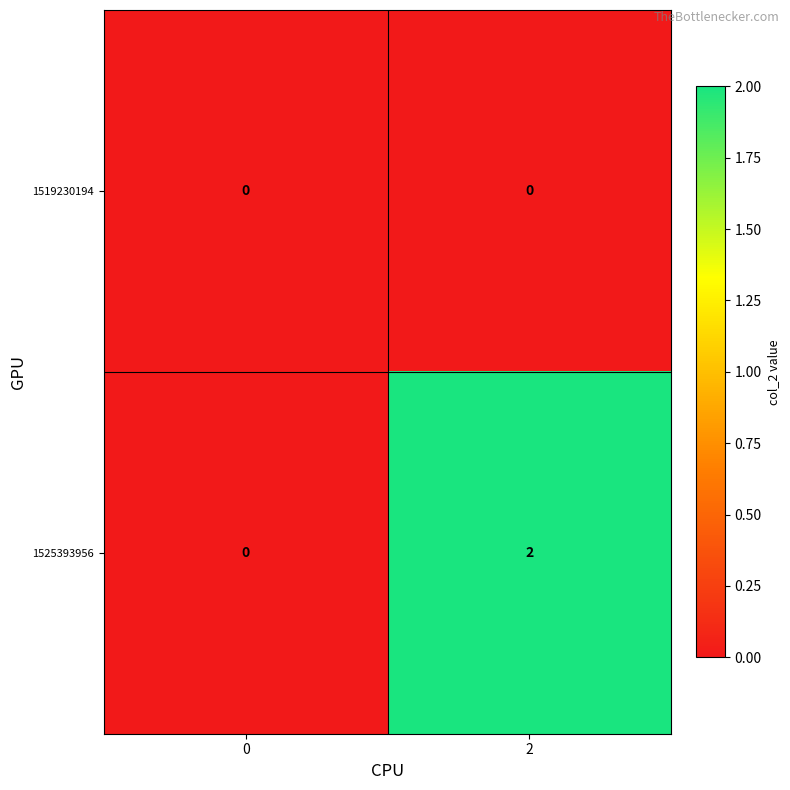

Rank the series by their average value, from highest to lowest.

1525393956, 1519230194